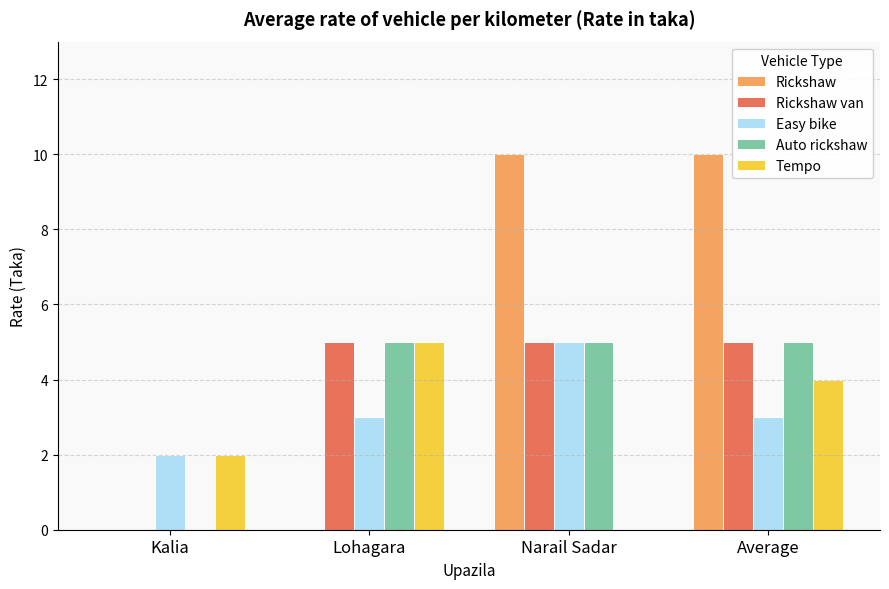

What is the sum of all Easy bike values?

13